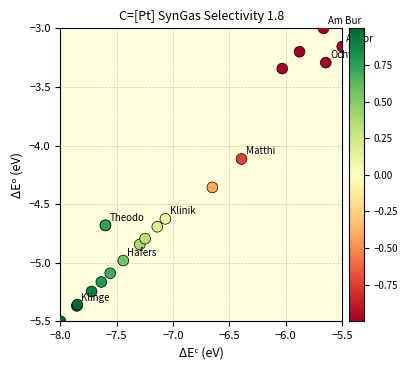

What Y value in the scatter plot is closest to -4?

-4.1